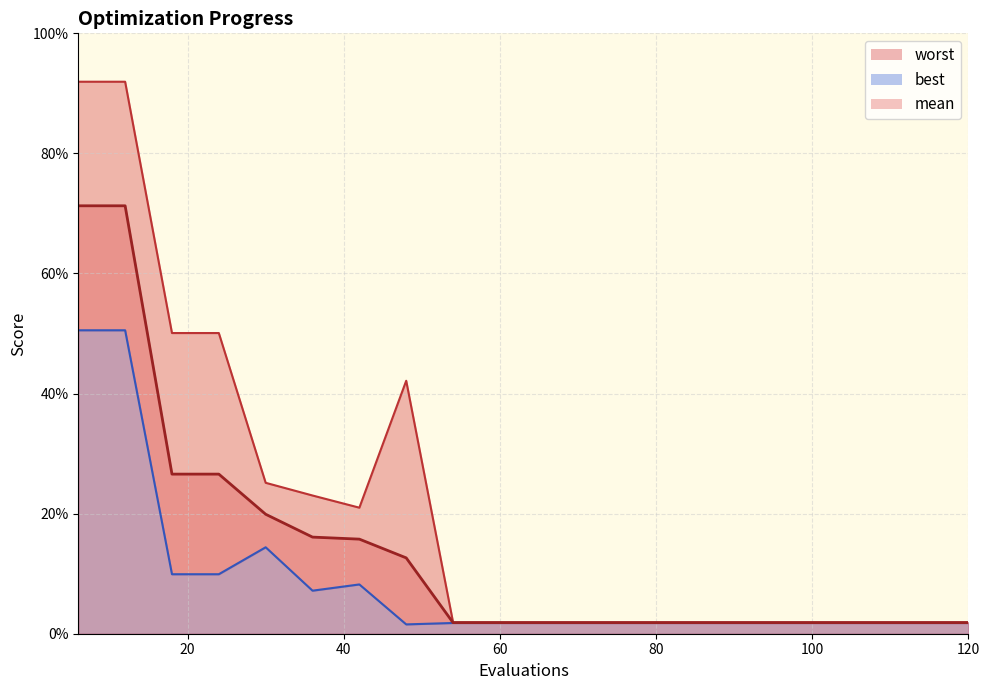

How many lines are shown in the chart?

3